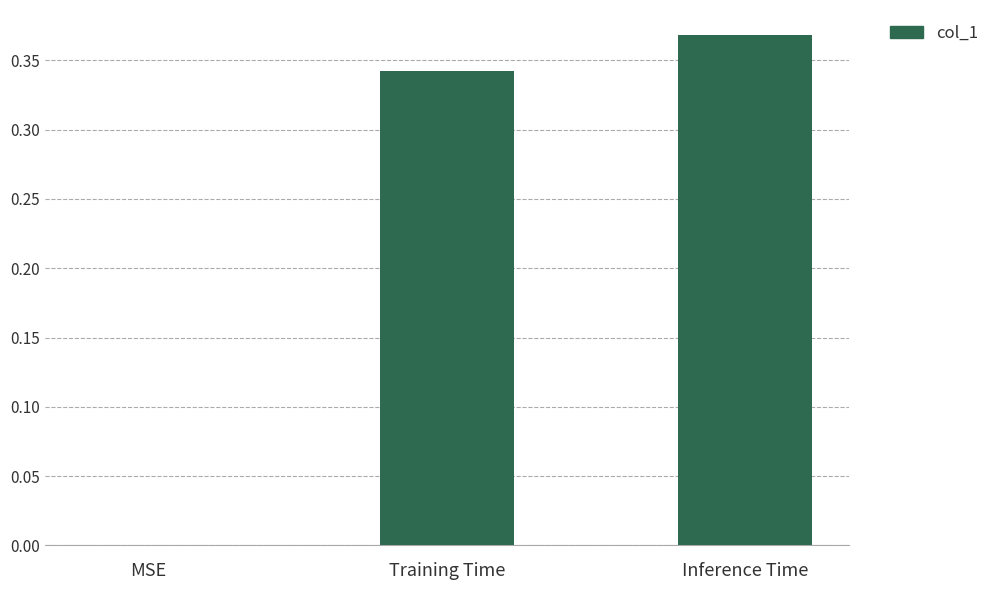

Between MSE and Inference Time, which is larger?

Inference Time